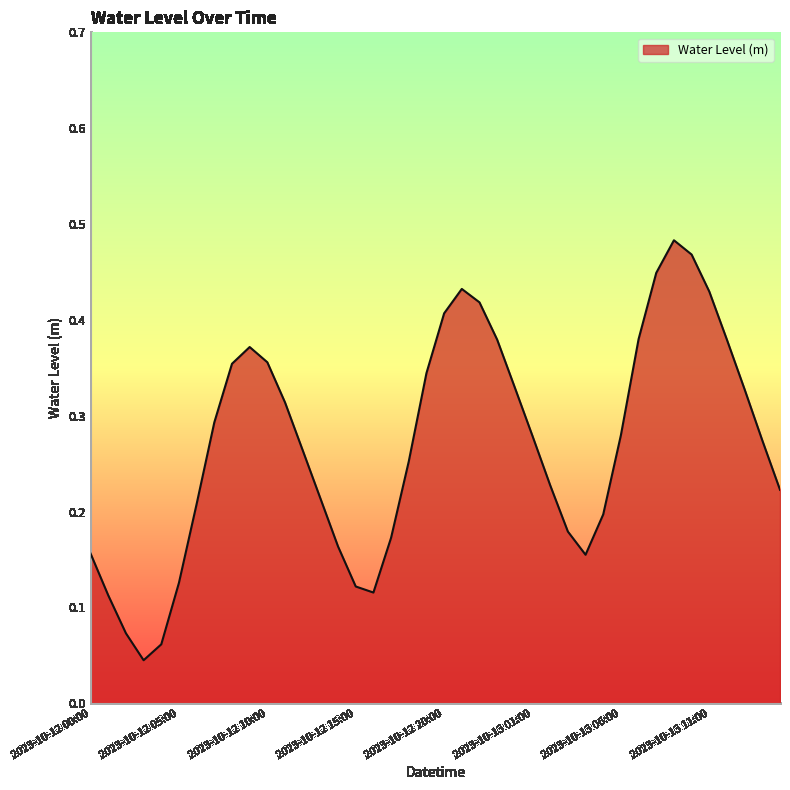

Is this an area chart (filled region under the line)?

Yes